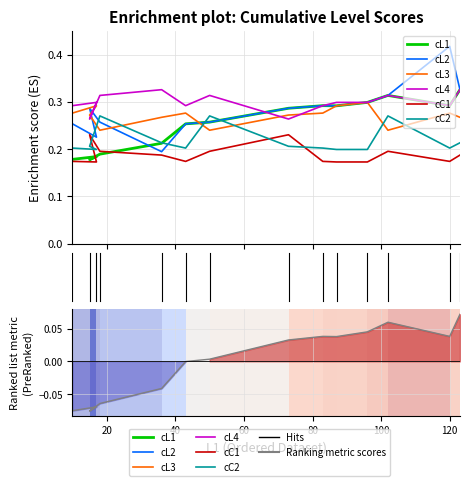

At which label does cC1 reach its minimum?

17